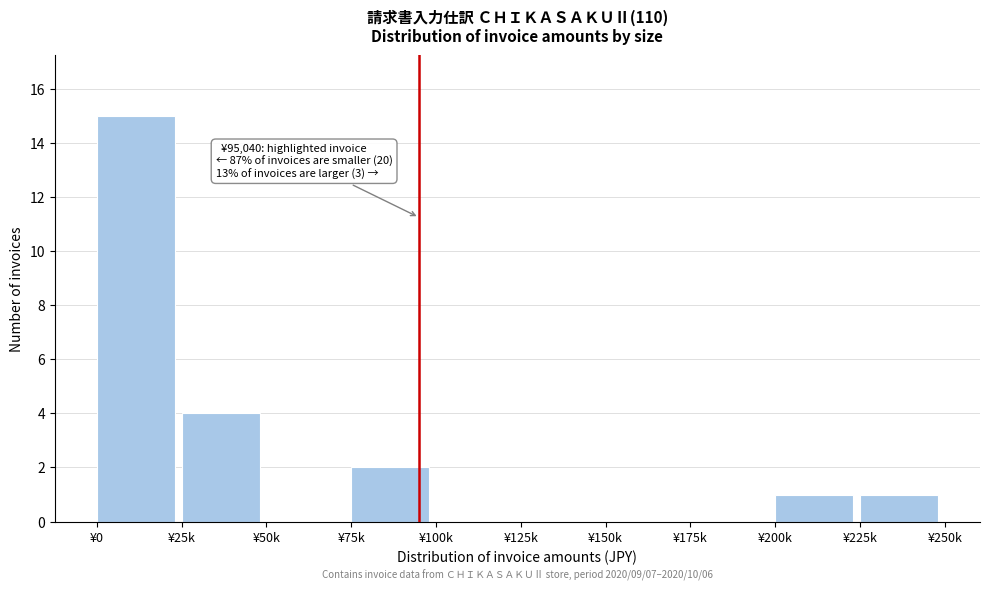

Reading left to right, what are all the values shown in this chart?

¥0=15	¥25k=4	¥50k=0	¥75k=2	¥100k=0	¥125k=0	¥150k=0	¥175k=0	¥200k=1	¥225k=1